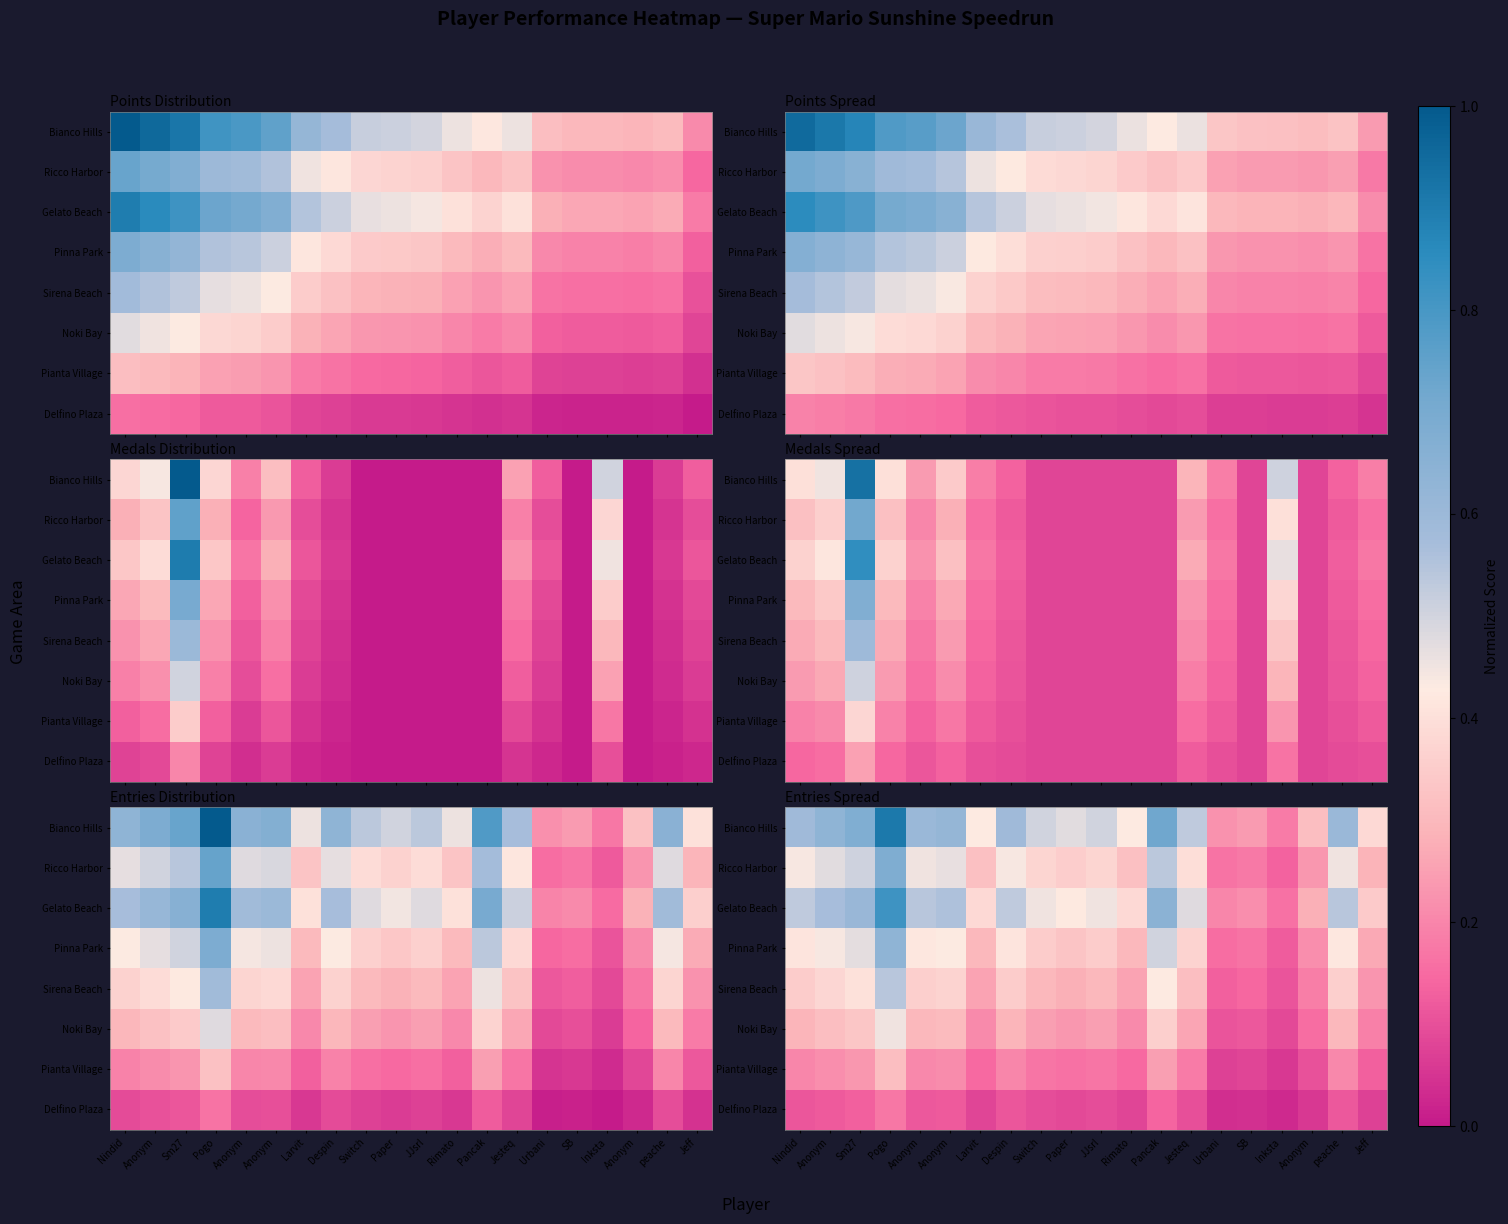

Rank the series at Larvit from lowest to highest value.

Delfino Plaza, Pianta Village, Noki Bay, Sirena Beach, Pinna Park, Ricco Harbor, Gelato Beach, Bianco Hills